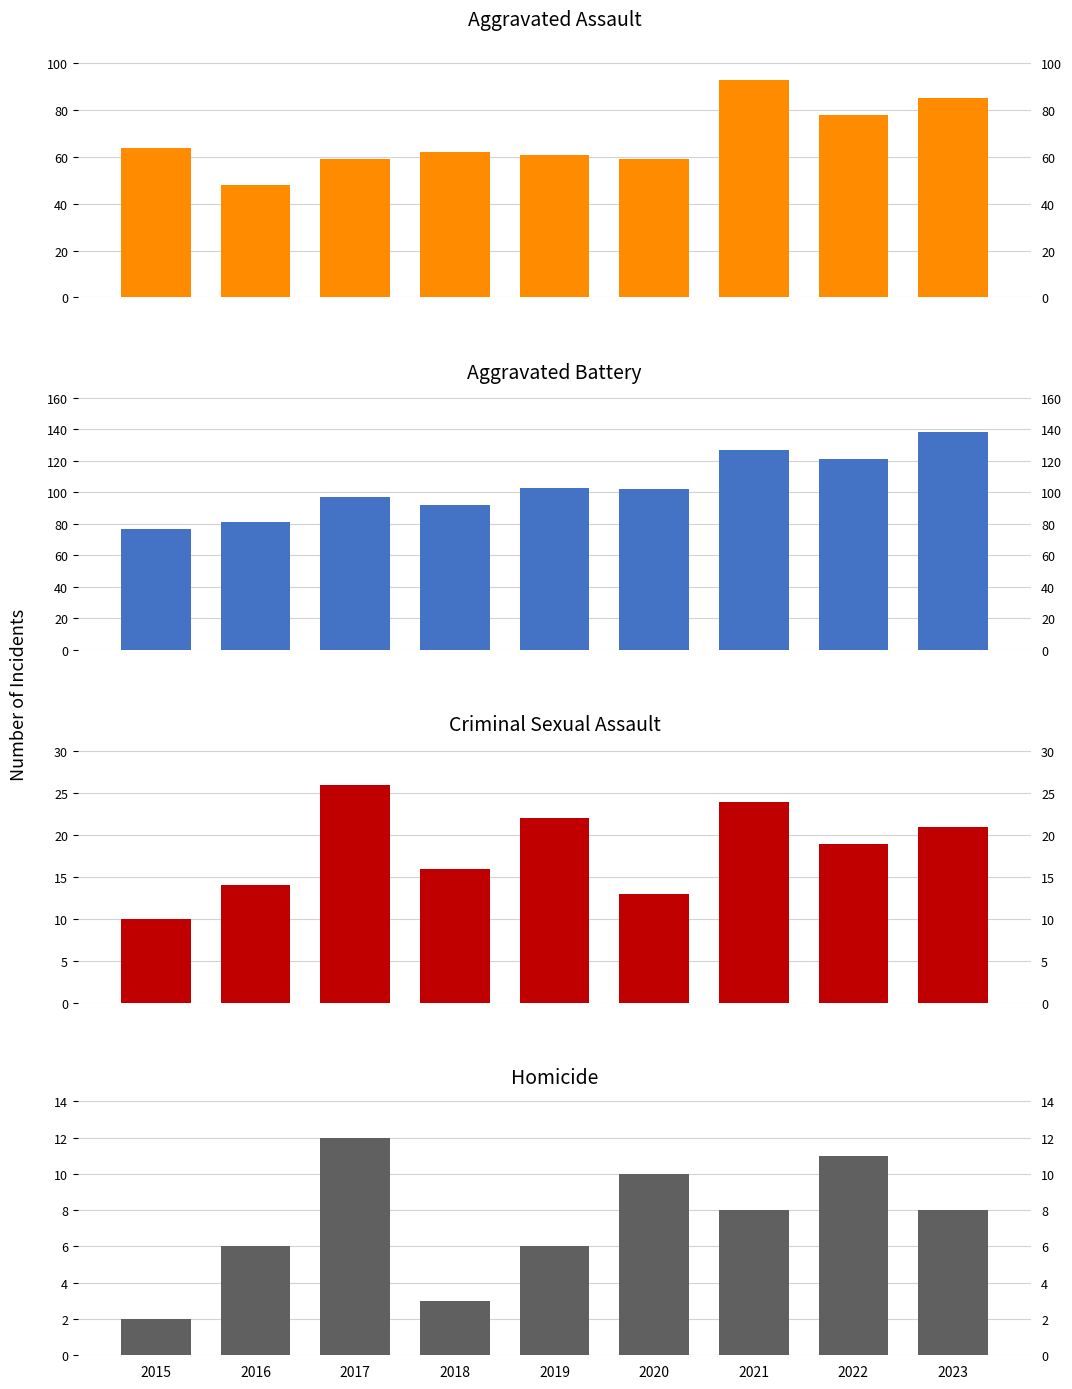

At which label is Criminal Sexual Assault closest to 18?

2022